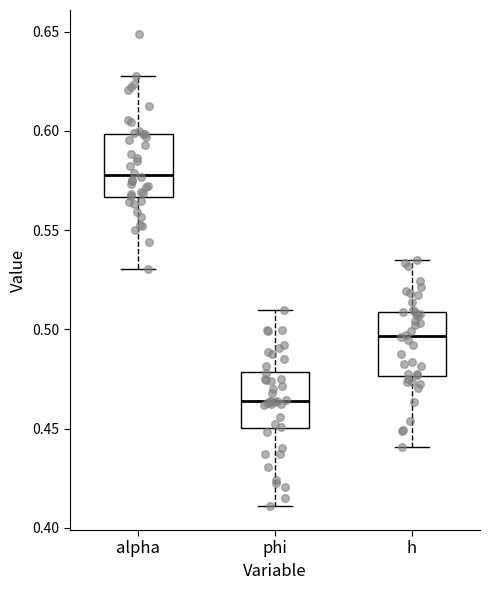

Which box's median line is the lowest?

phi